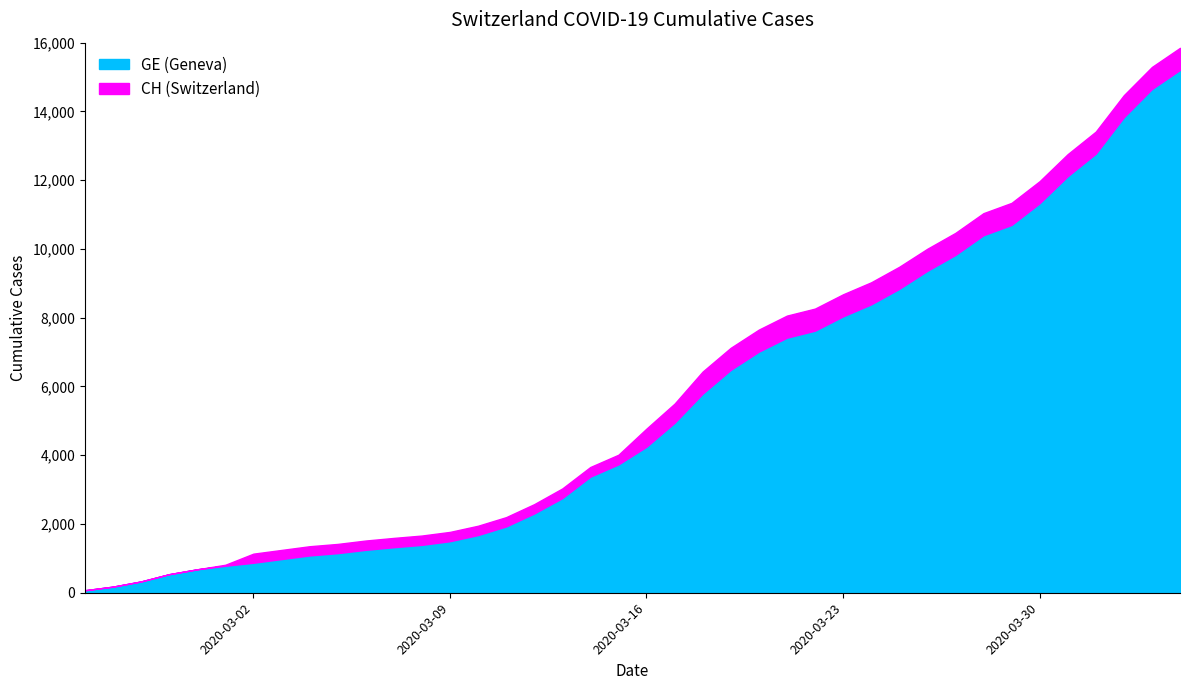

The CH series shows 4293 at 2020-03-22. True or false?

False